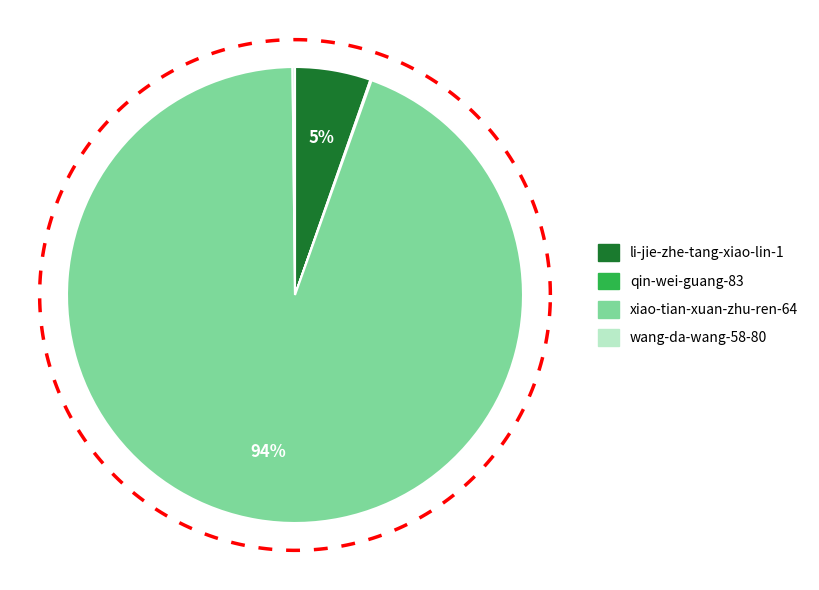

Is there a majority slice in this chart?

Yes